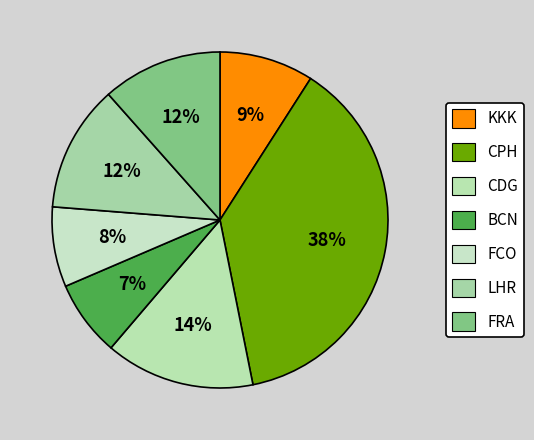

Is it true that CDG is 14% of the pie?

True